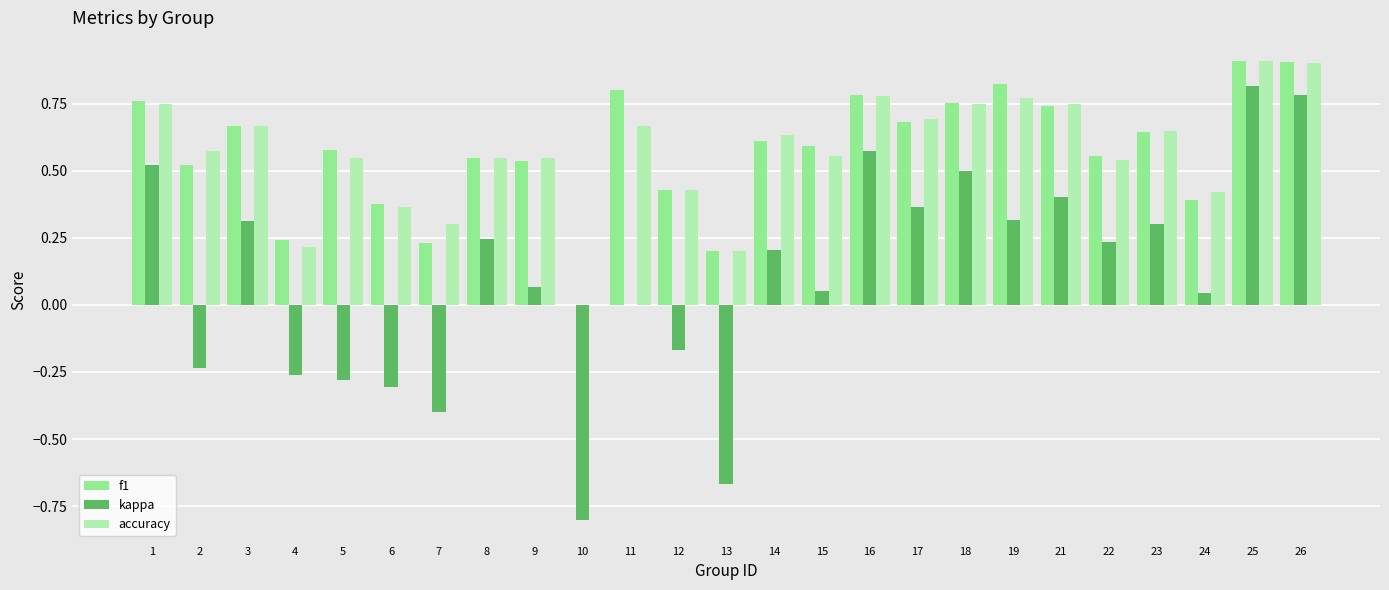

How many distinct data groups are displayed?

3